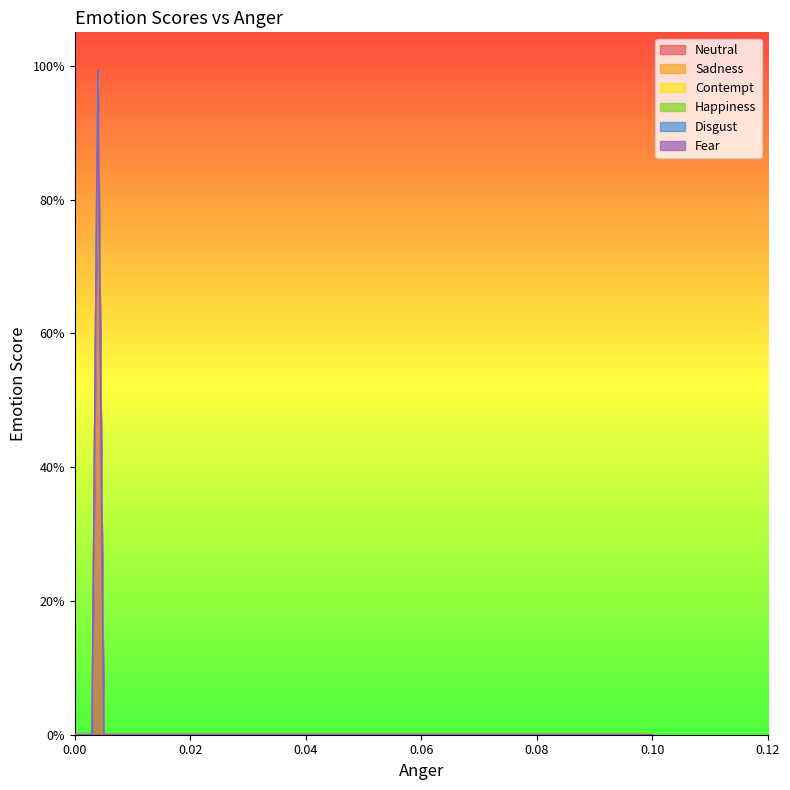

True or false: Fear and Disgust intersect in this chart.

False